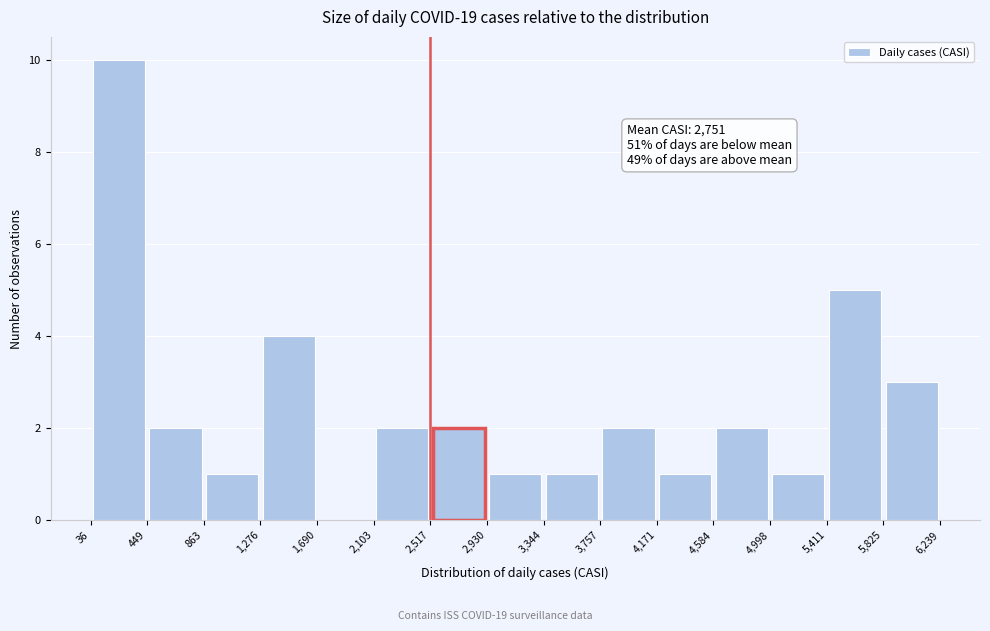

Over which range of the x-axis is the bar tallest?

36 to 449